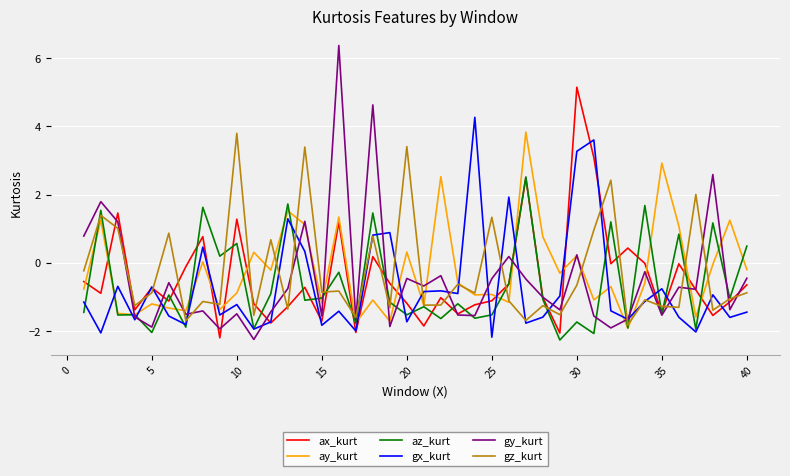

Which series has the largest range (max minus min)?

gy_kurt